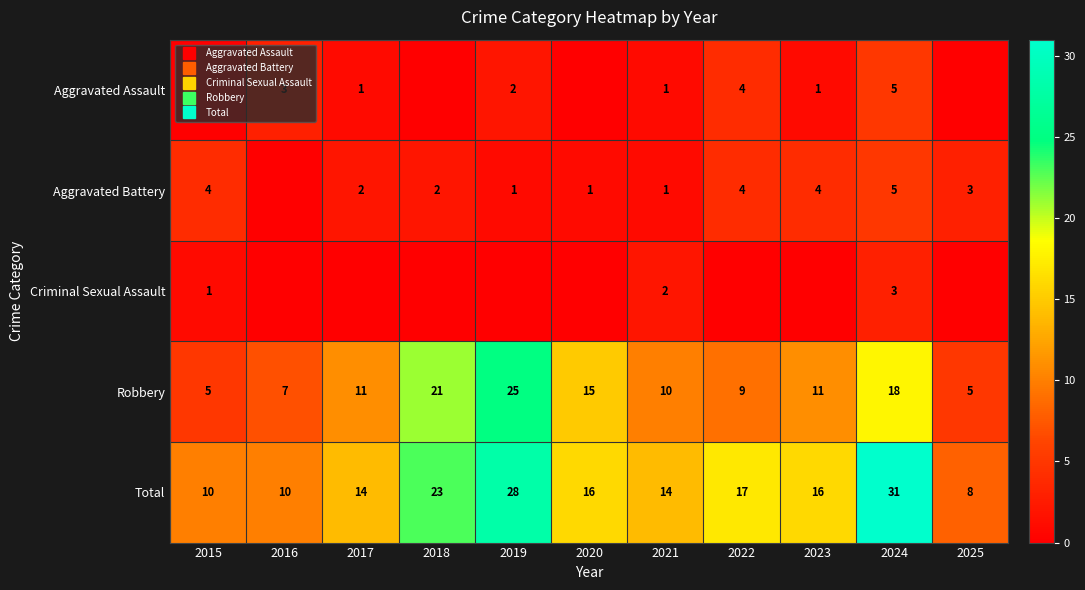

What is the difference between the highest and lowest values at 2018?

23